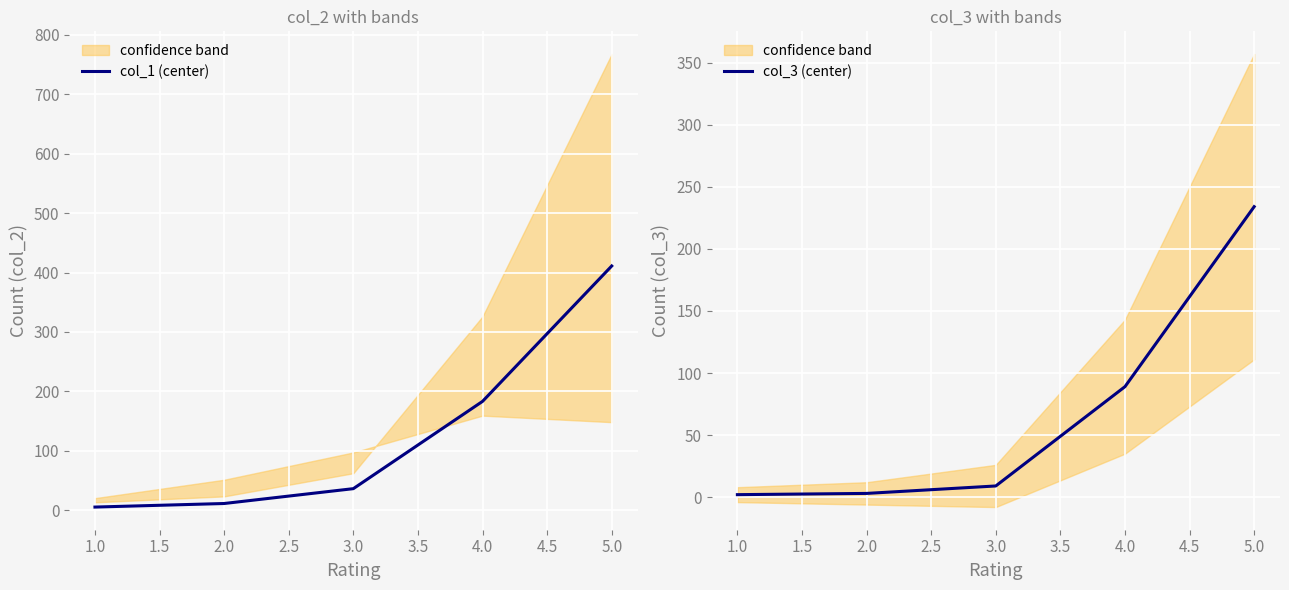

True or false: col_1 (center) and col_3 (center) intersect in this chart.

False